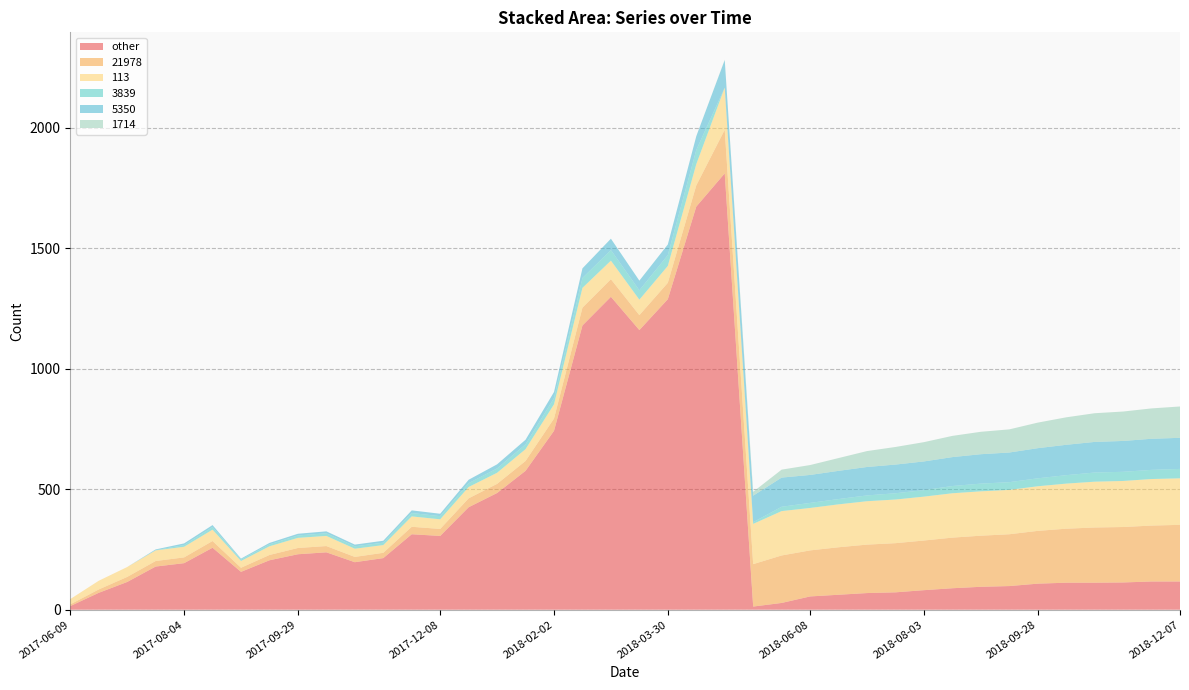

Reading right to left, list all the values displayed in this chart.

other: 117	117	113	112	112	108	98	95	89	81	72	69	62	55	28	13	1810	1672	1288	1160	1298	1179	742	576	484	425	306	313	214	197	238	230	205	157	257	193	179	115	70	15
21978: 235	232	230	229	224	219	215	212	210	206	204	201	197	191	197	176	181	88	68	62	73	74	51	41	38	37	29	31	22	22	26	26	22	17	28	24	23	21	14	7
113: 193	193	191	190	187	185	184	184	184	182	181	180	178	176	184	167	175	88	70	64	77	82	59	49	46	47	40	43	32	34	42	42	36	28	47	44	44	41	36	22
3839: 39	38	38	38	35	33	32	32	30	27	26	24	22	21	18	7	0	59	45	39	44	41	26	20	18	16	13	14	10	10	11	10	8	6	11	7	1	0	0	0
5350: 129	129	128	127	126	125	123	122	120	119	119	118	117	116	121	110	114	57	44	40	47	40	25	19	17	14	10	11	8	7	8	7	6	4	8	7	3	0	0	0
1714: 130	126	122	119	114	106	96	93	88	80	73	66	53	41	33	16	1	0	0	0	0	0	0	0	0	0	0	0	0	0	0	0	0	0	0	0	0	0	0	0